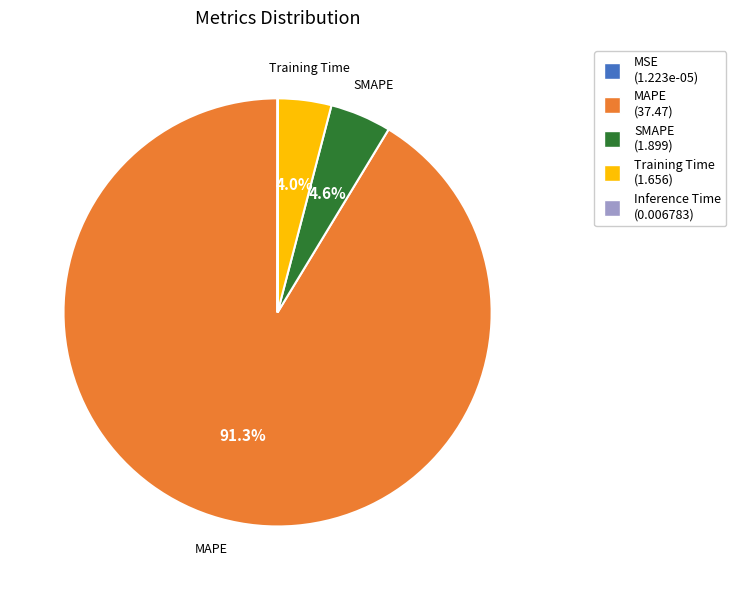

Which category has the biggest portion of the pie?

MAPE